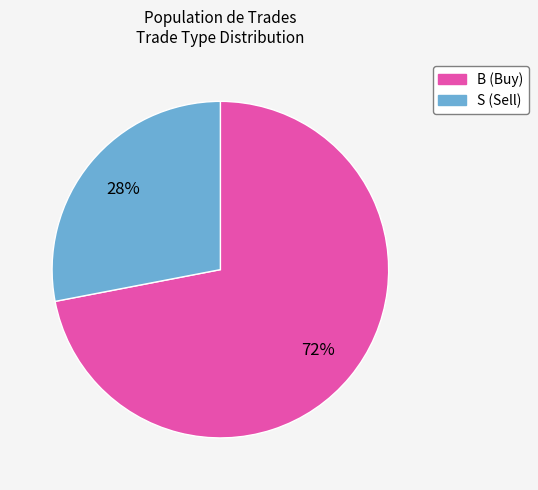

Is it true that B is 64% of the pie?

False